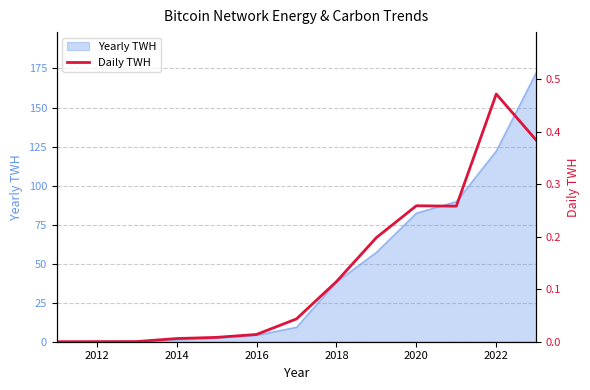

Is it true that Yearly TWH equals 1.3 at 2014?

True